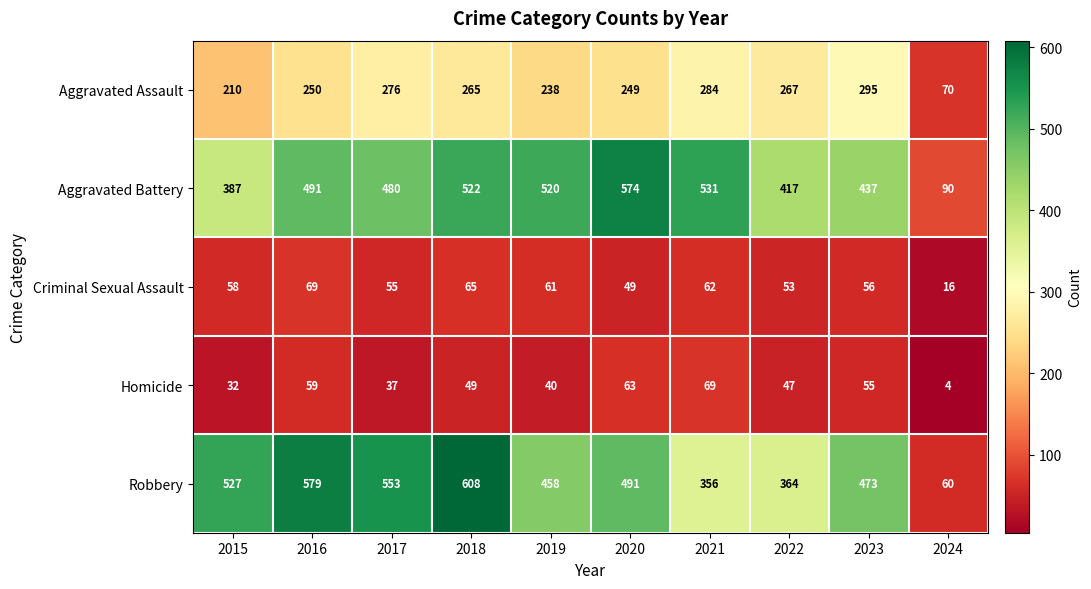

Which series changed the most between 2015 and 2021?

Robbery